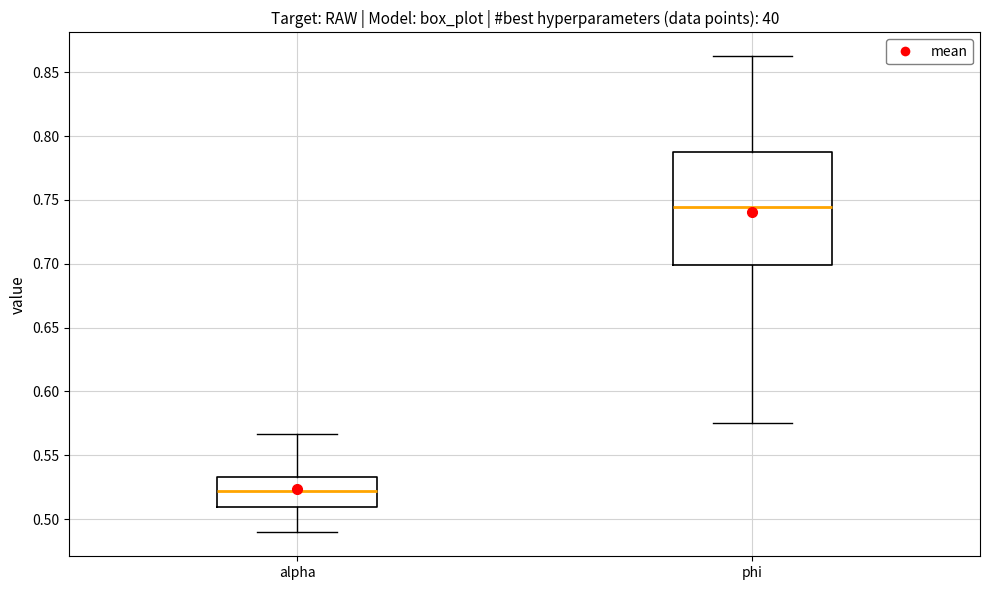

Reading left to right, transcribe this box plot: for each box, give where its median line is, the range the box spans, and where its two whiskers end, as read against the y-axis. The values are not printed on the chart, so give them approximately, as read against the axis.

alpha: median 0.520, box 0.510 to 0.535, whiskers 0.490 to 0.565
phi: median 0.745, box 0.700 to 0.785, whiskers 0.575 to 0.865